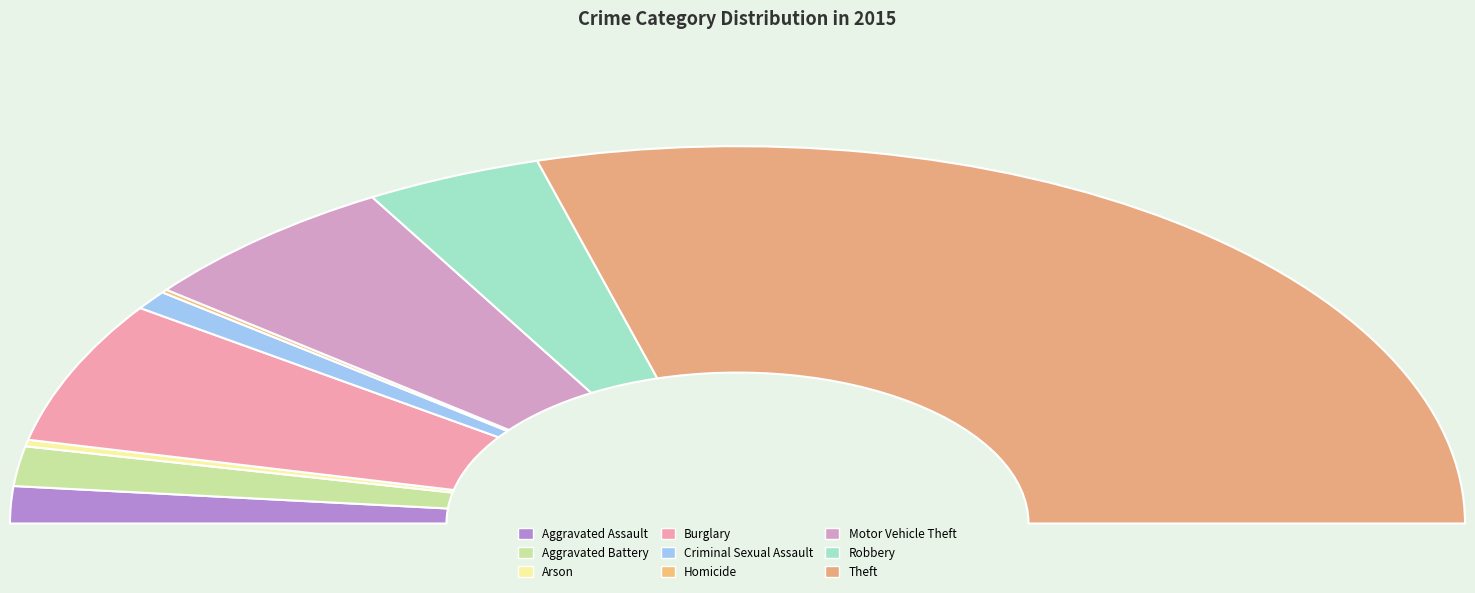

Which category has the biggest portion of the pie?

Theft